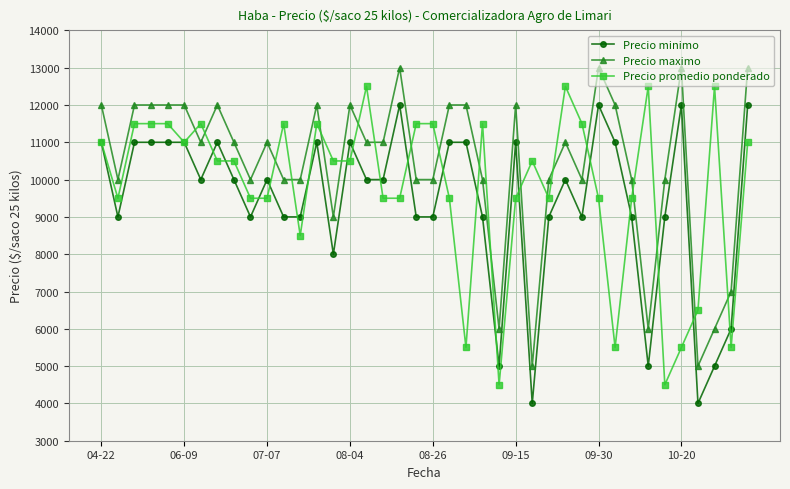

What is the lowest value of the Precio promedio ponderado series?

4500